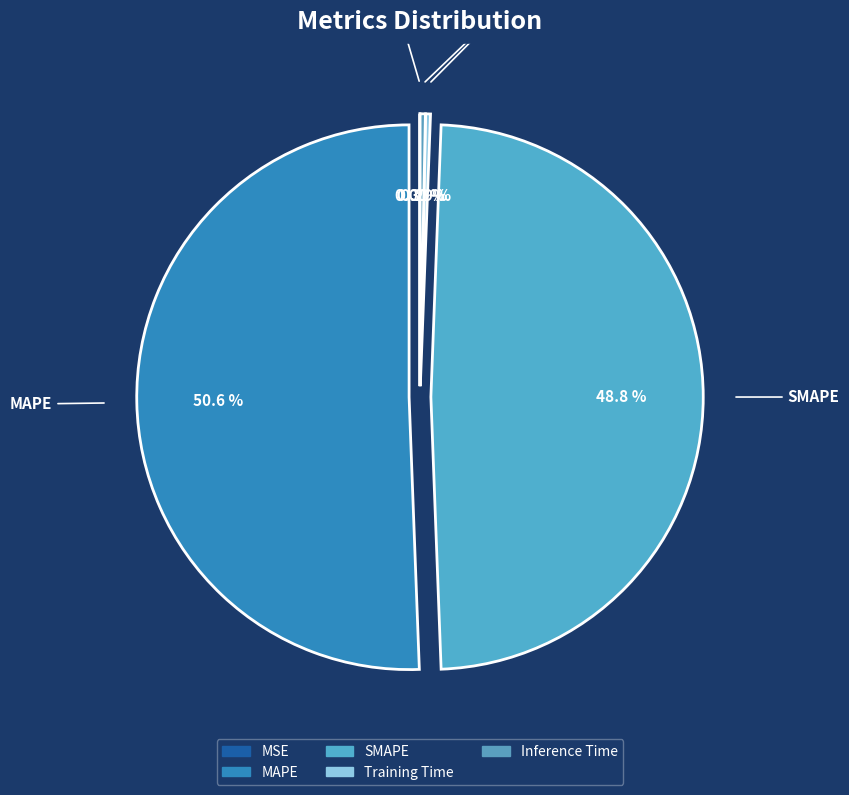

Does MAPE represent more than half of the total?

Yes